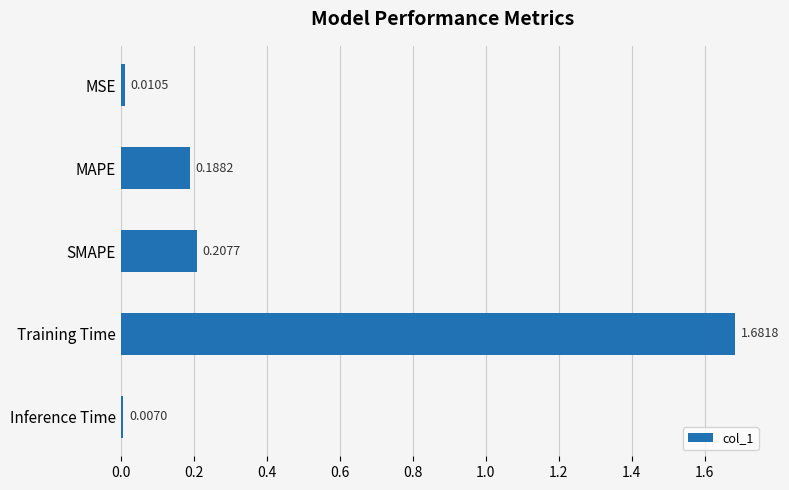

How many bars are there in total?

5